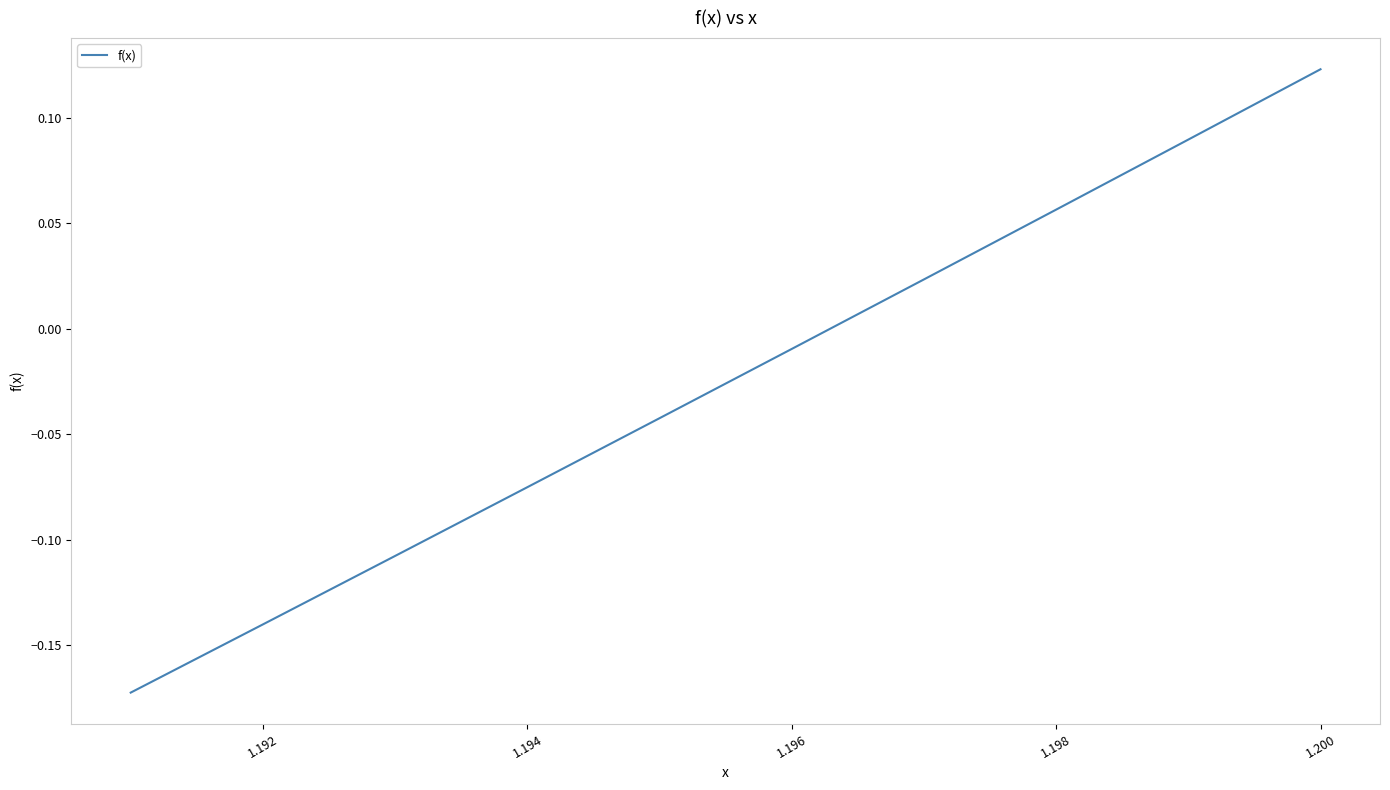

What is the difference between the maximum and minimum values?

0.3